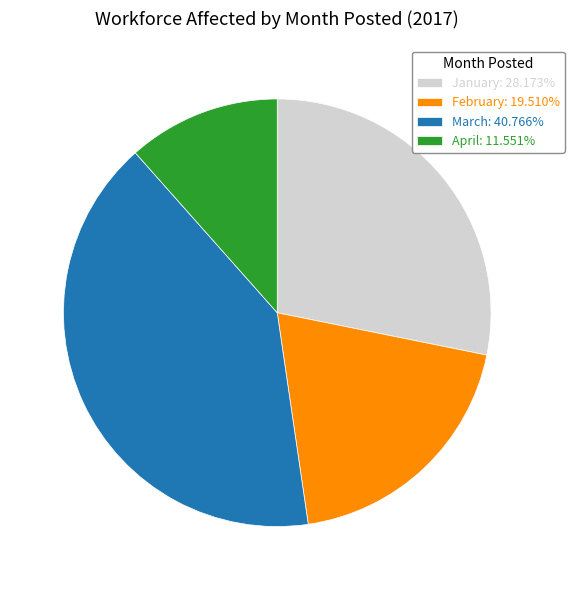

What is the ratio of the value at January: 28.173% to the value at April: 11.551%?

2.4